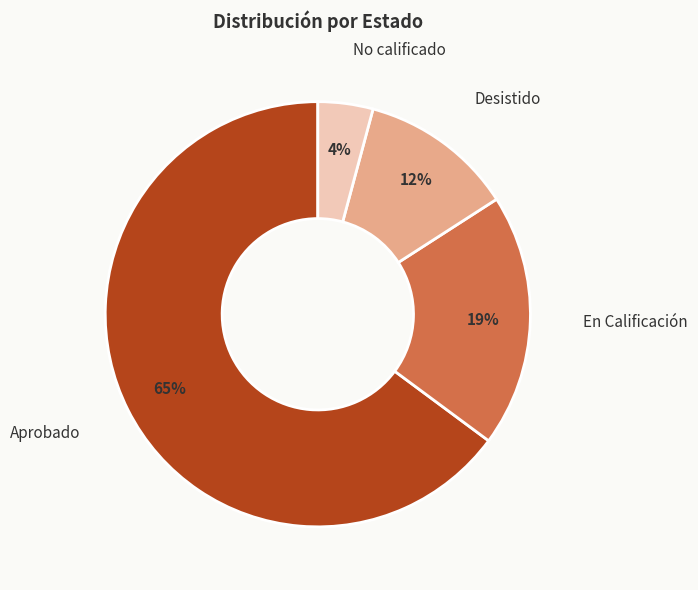

To the nearest percent, what is the average slice percentage?

25%